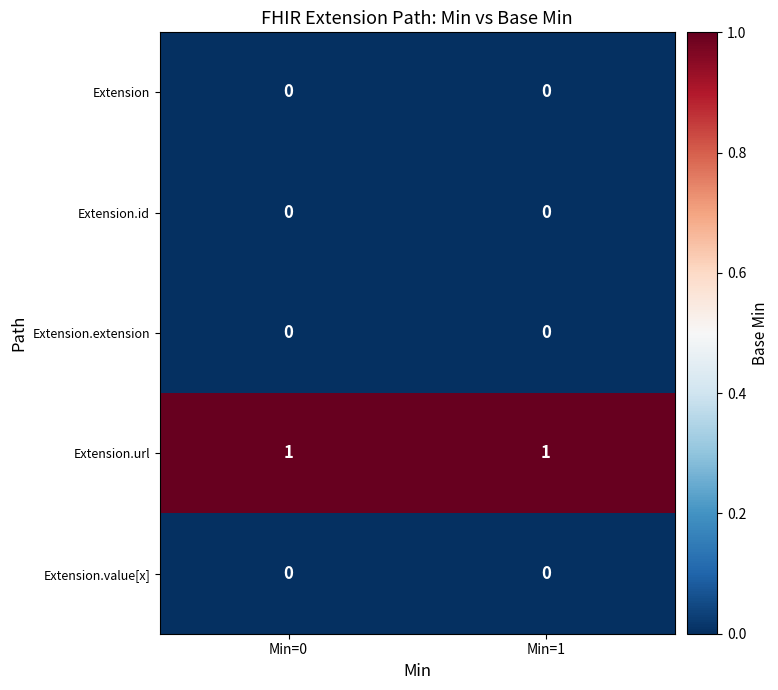

What is the spread (max minus min) of values at Min=0?

1